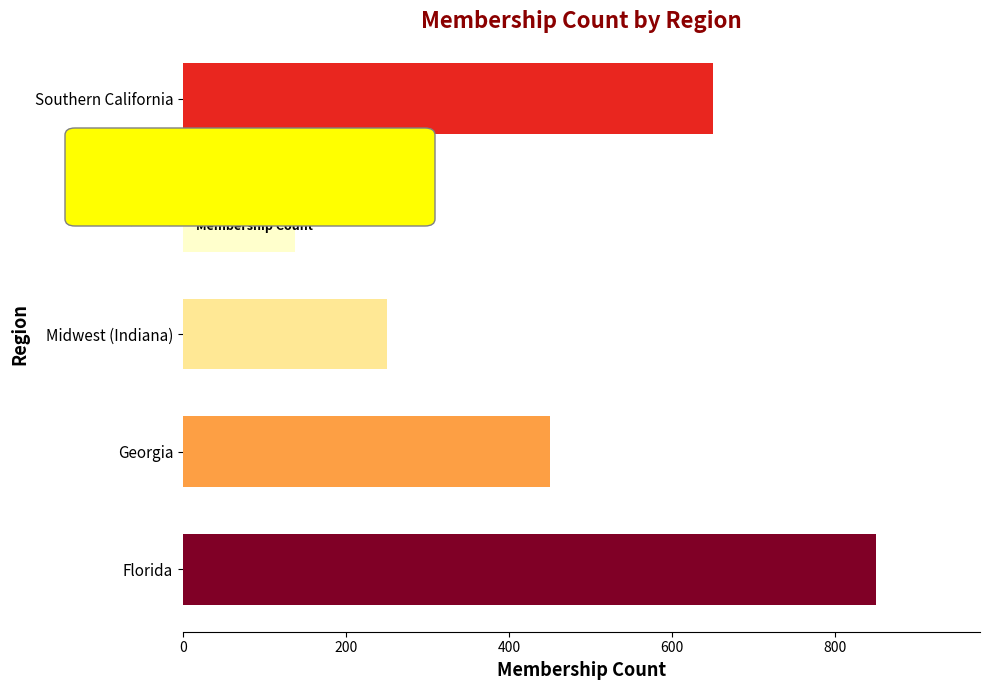

Where is the data nearest to the value 493?

Georgia